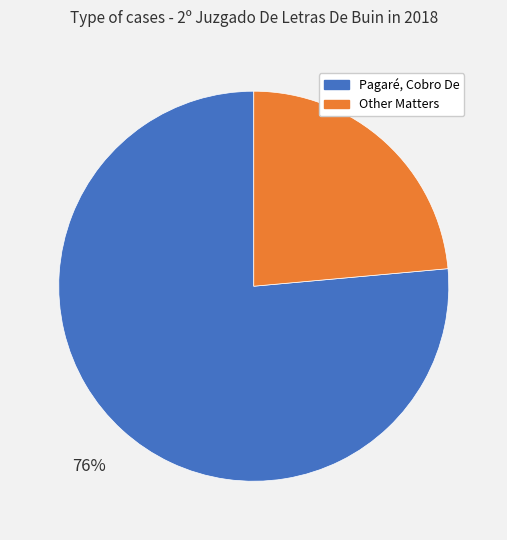

Count the number of slices in the pie.

2